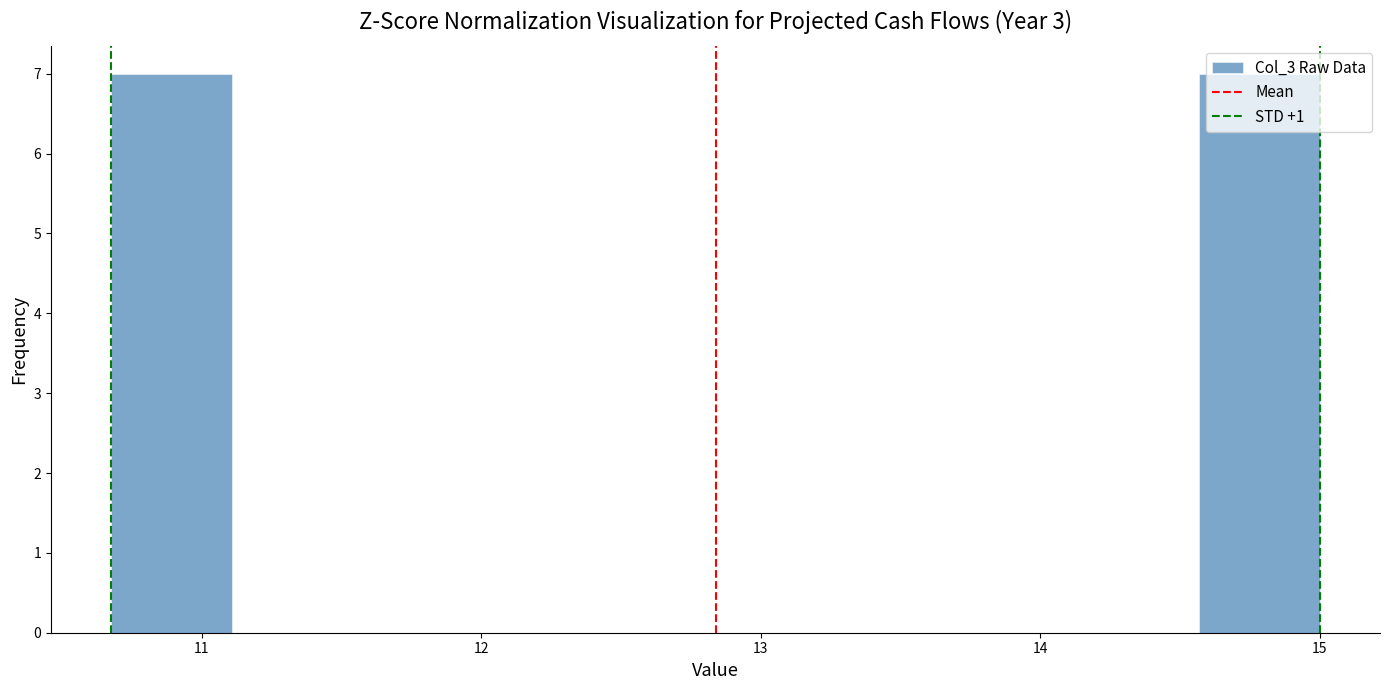

What is the height of the bar covering 14.6 to 15.0 on the x-axis? Neither the bar edges nor the heights are printed on the chart, so give them approximately, as read against the axes.

7